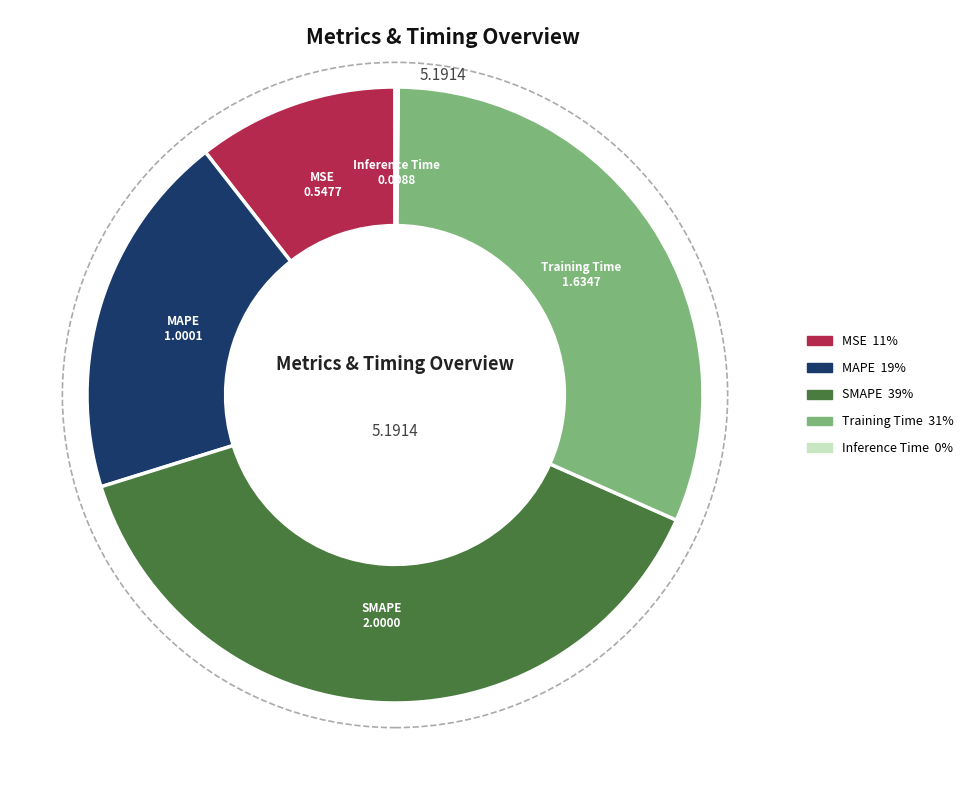

Which has a higher value, SMAPE or Training Time?

SMAPE